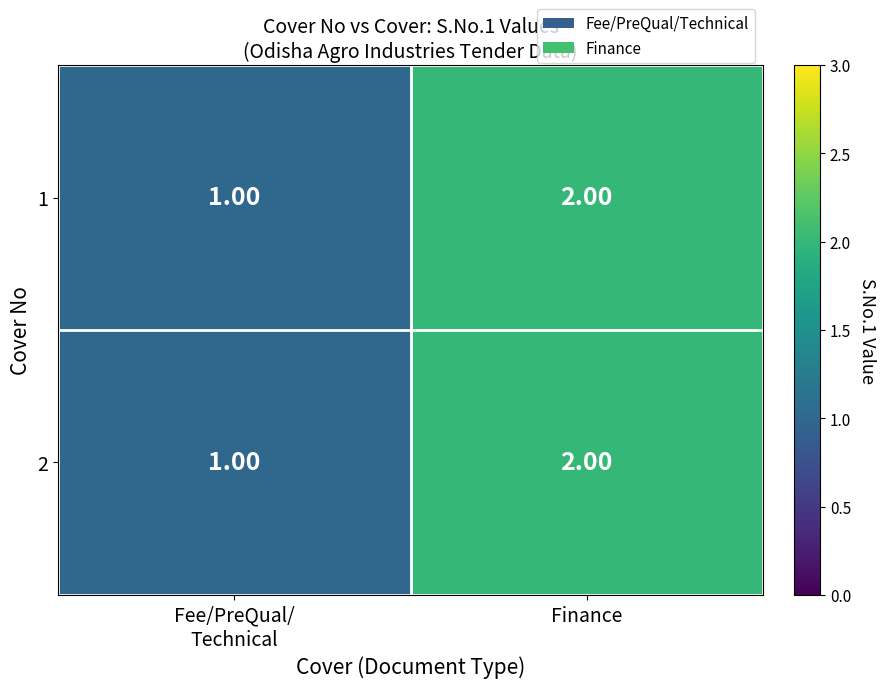

What is the sum of all 1 values?

3